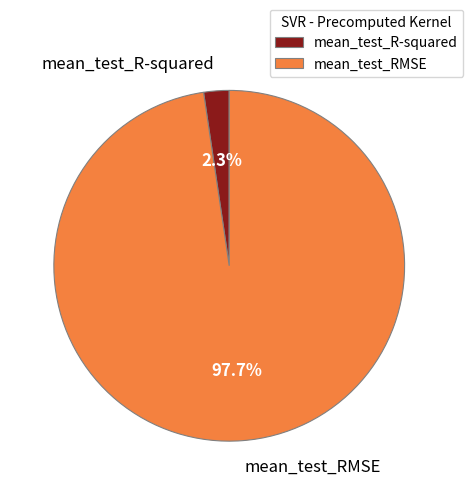

To the nearest percent, what is the average slice percentage?

50%